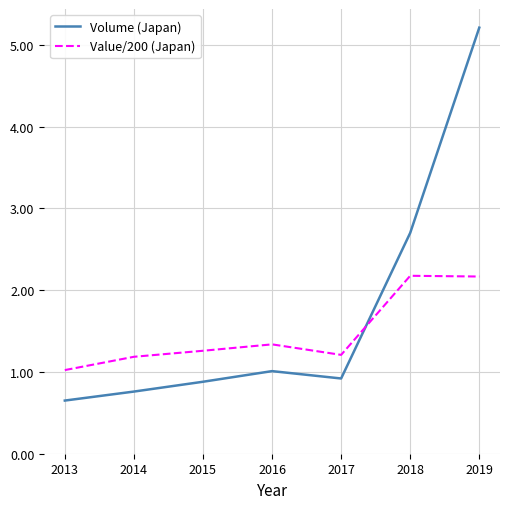

What is the highest value of the Volume (Japan) series?

5.2